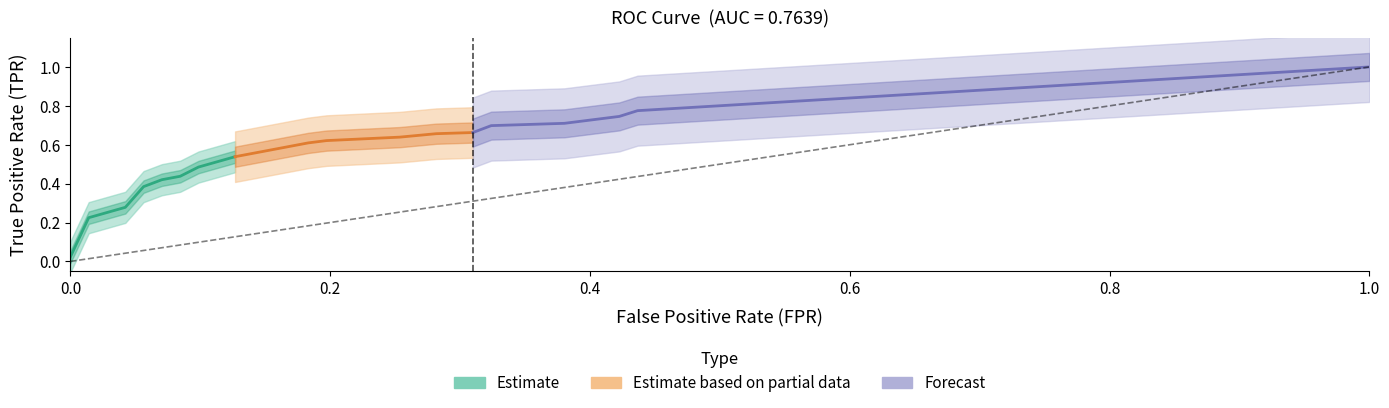

How many lines are shown in the chart?

2